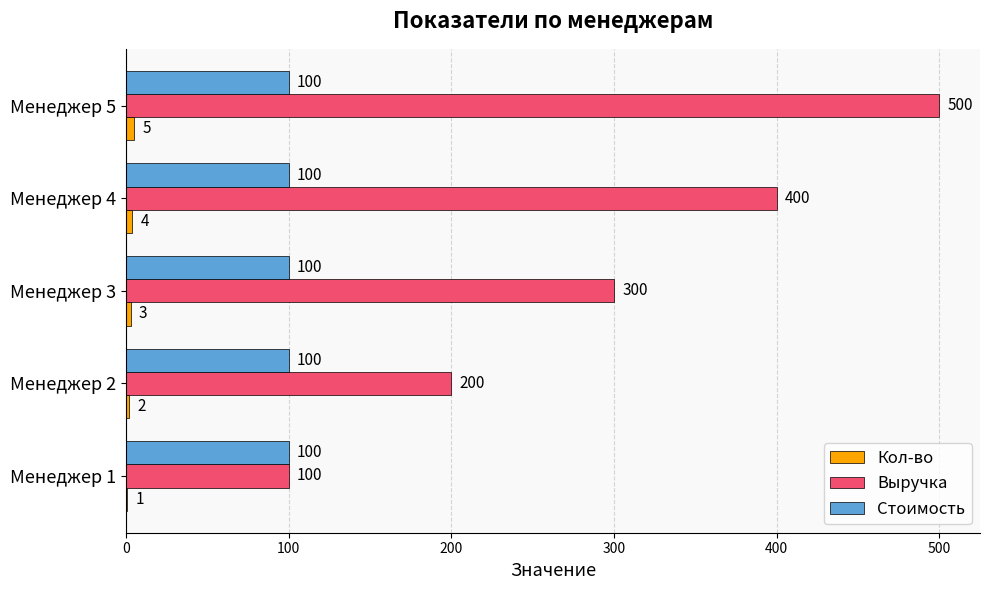

What is the total value across all series at Менеджер 3?

403